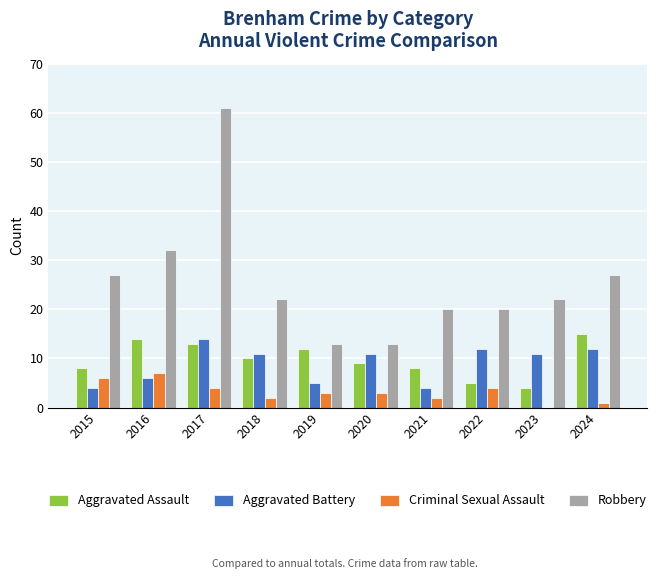

What is the sum of the Aggravated Battery values at 2022 and 2017?

26